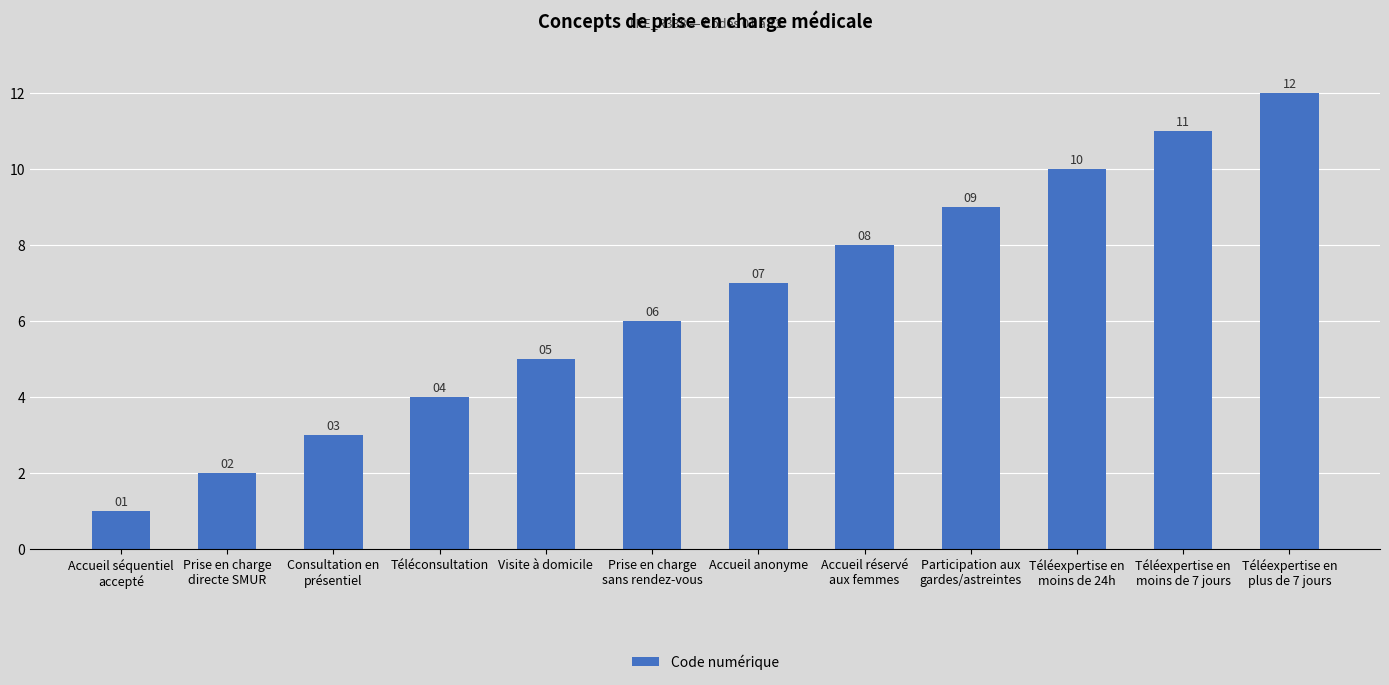

Are the bars horizontal?

No